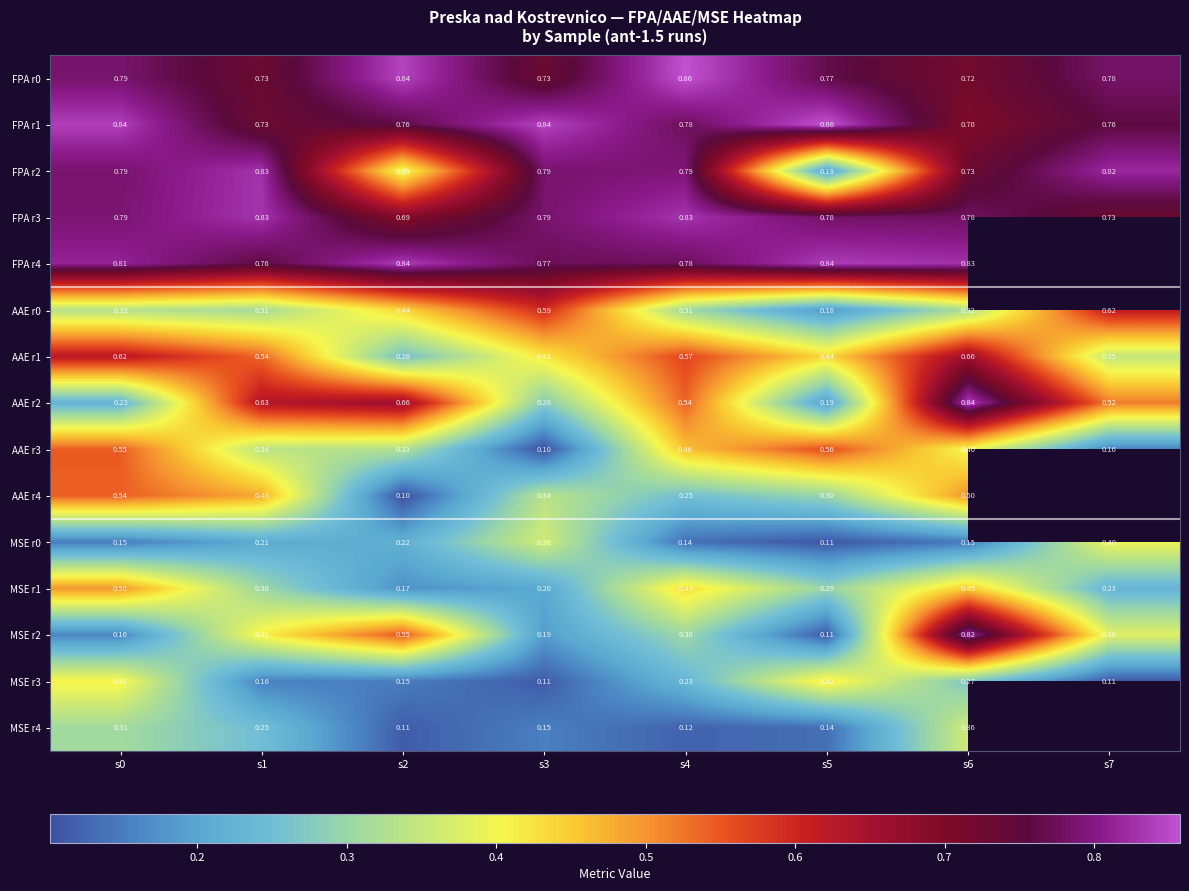

Which has a higher value, s4 or s6?

s4